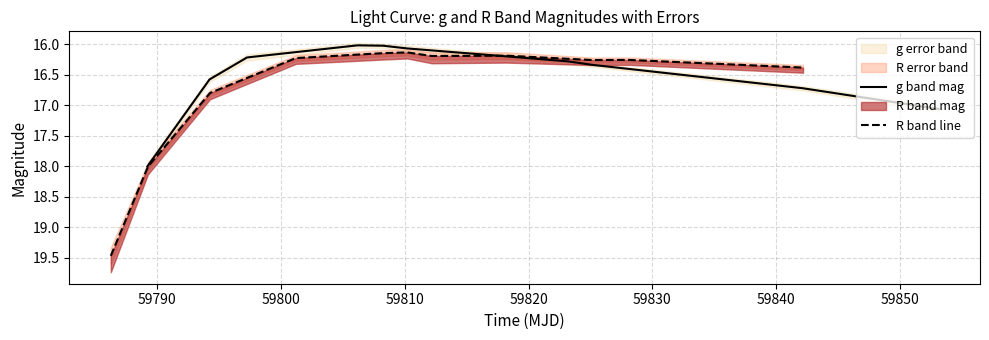

What is the greatest value displayed?

19.5